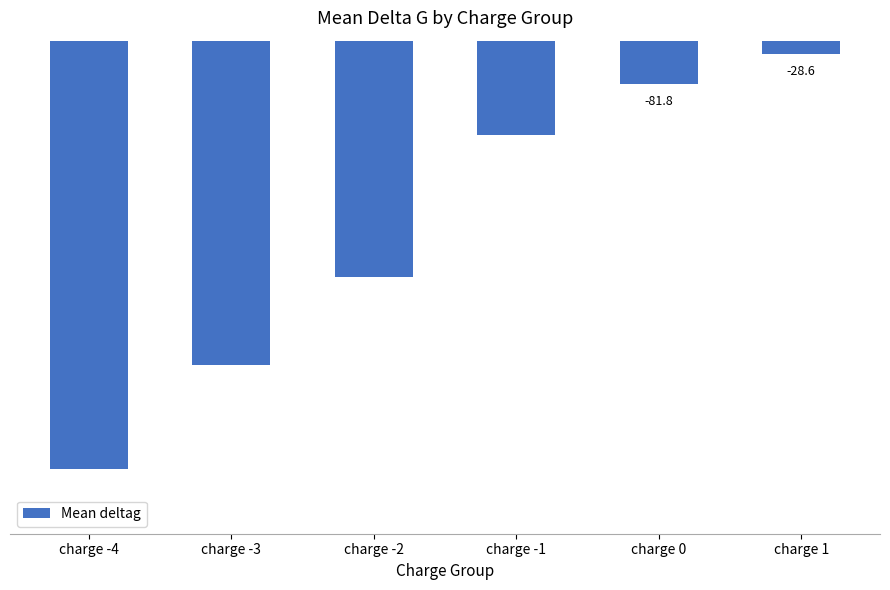

Reading left to right, list all the values displayed in this chart.

-762.0	-577.4	-422.5	-171.7	-81.8	-28.6